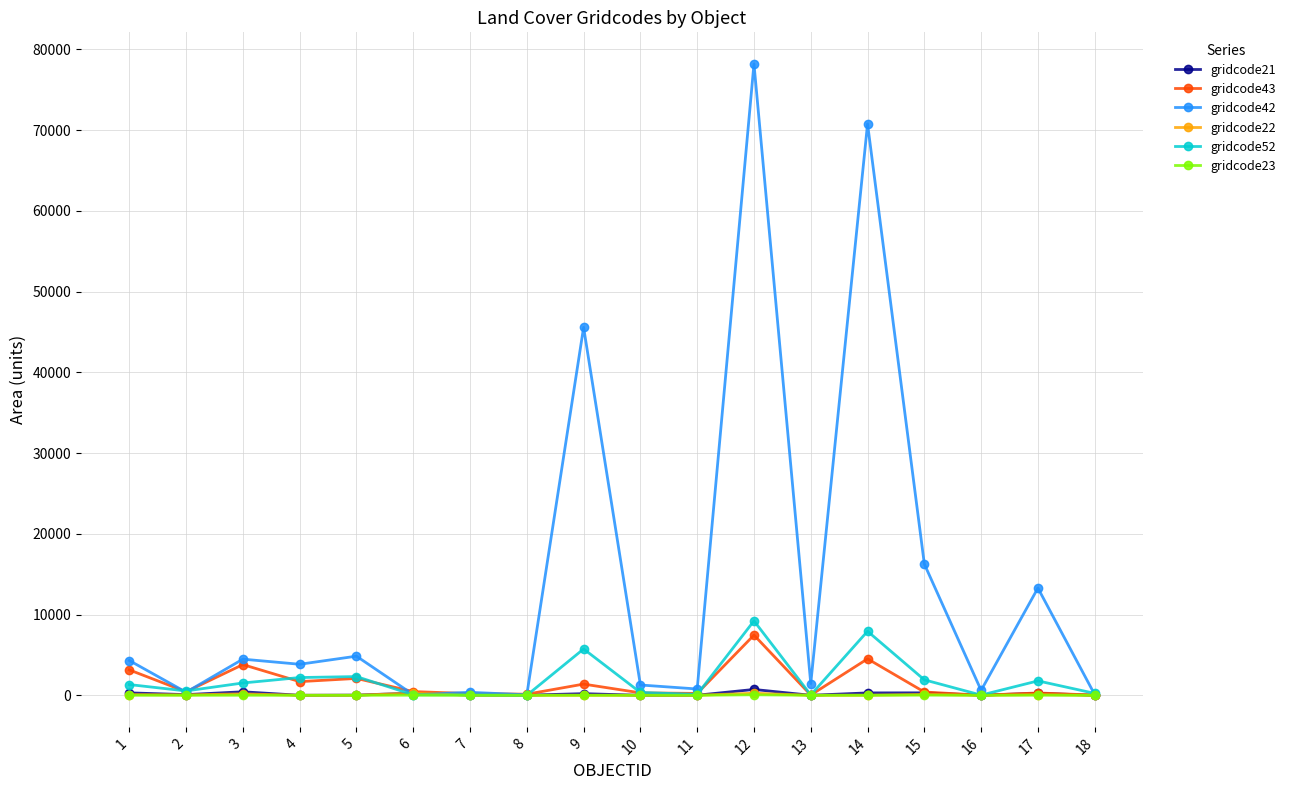

What are all the series names shown in the legend?

gridcode21, gridcode43, gridcode42, gridcode22, gridcode52, gridcode23